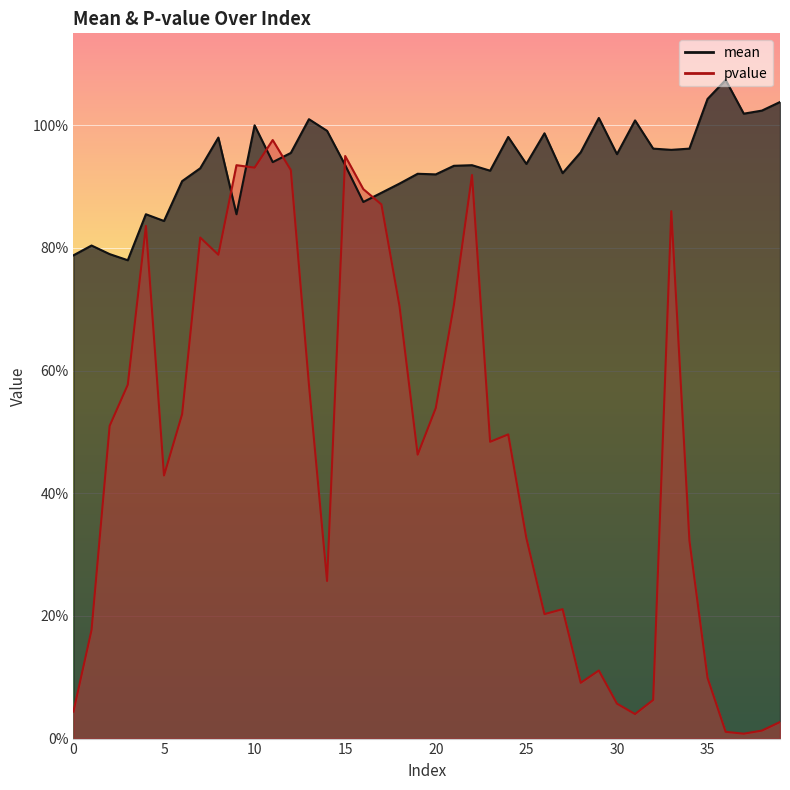

Which series has the largest total across all categories?

mean